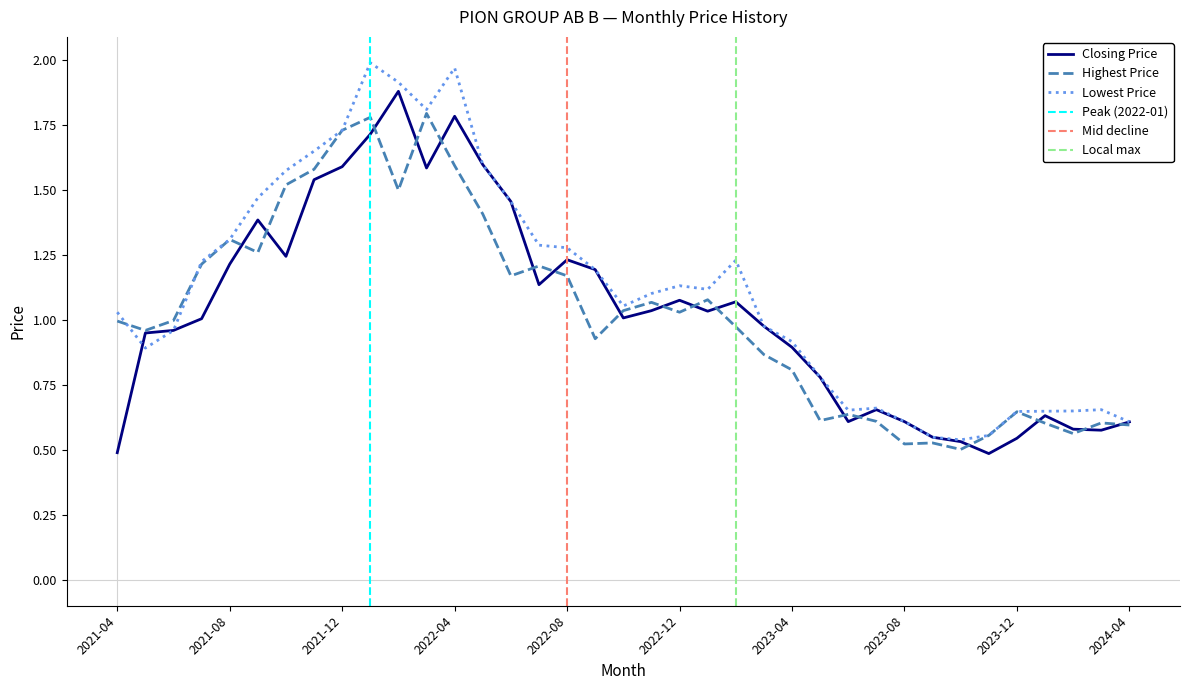

At which label does Closing Price reach its peak?

2022-02